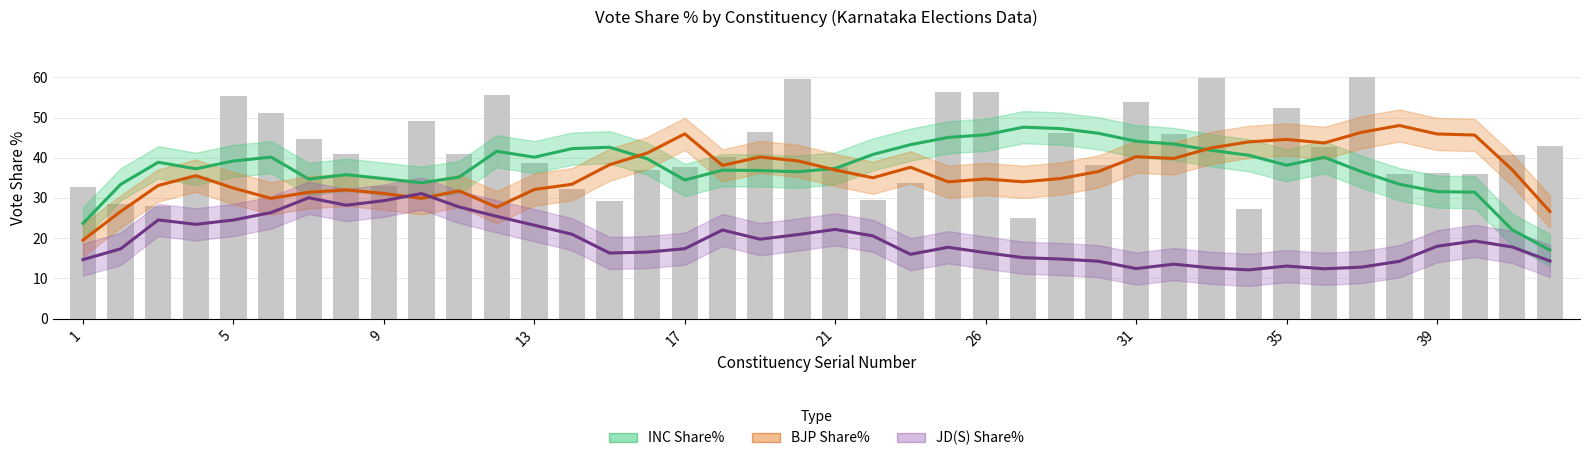

How many data points does each series have?

40